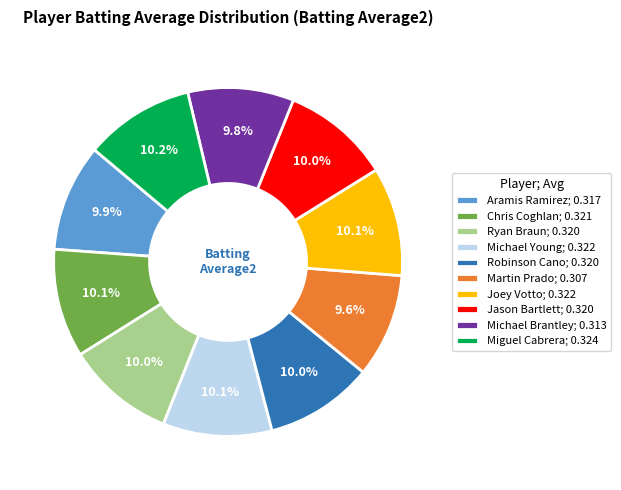

Count the number of slices in the pie.

10